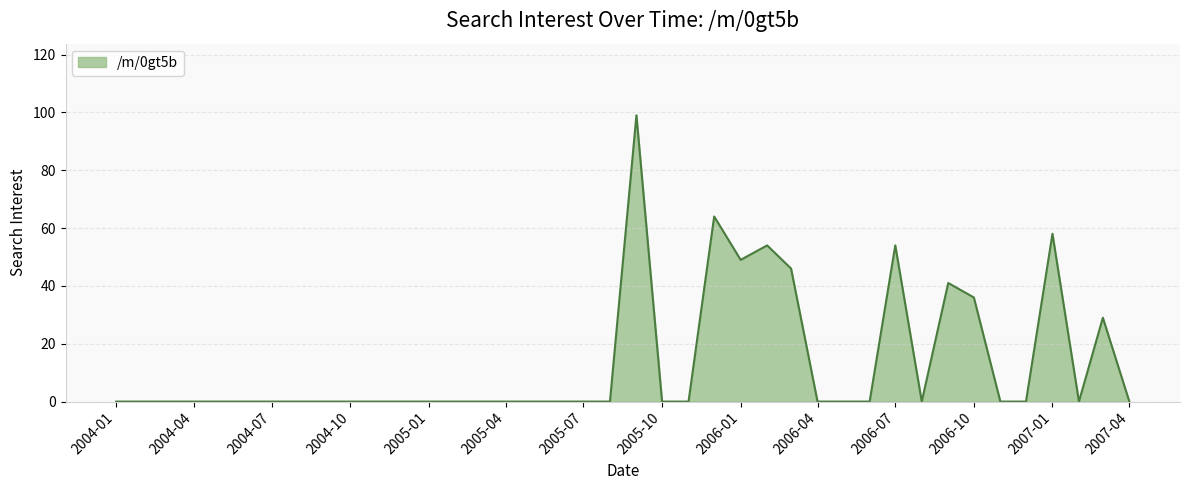

What is the difference between the maximum and minimum values?

99